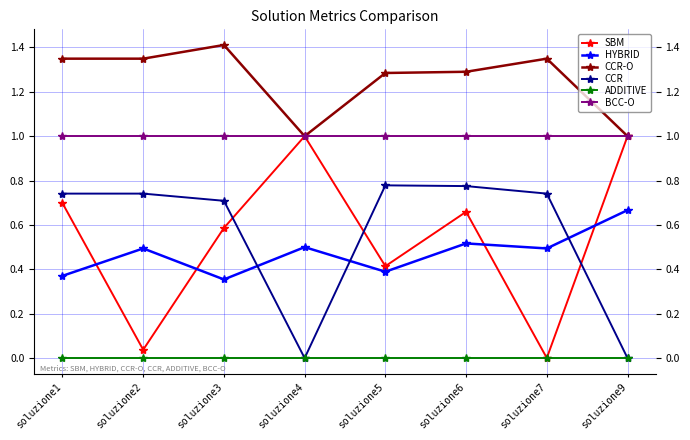

True or false: ADDITIVE and BCC-O cross at least once.

False